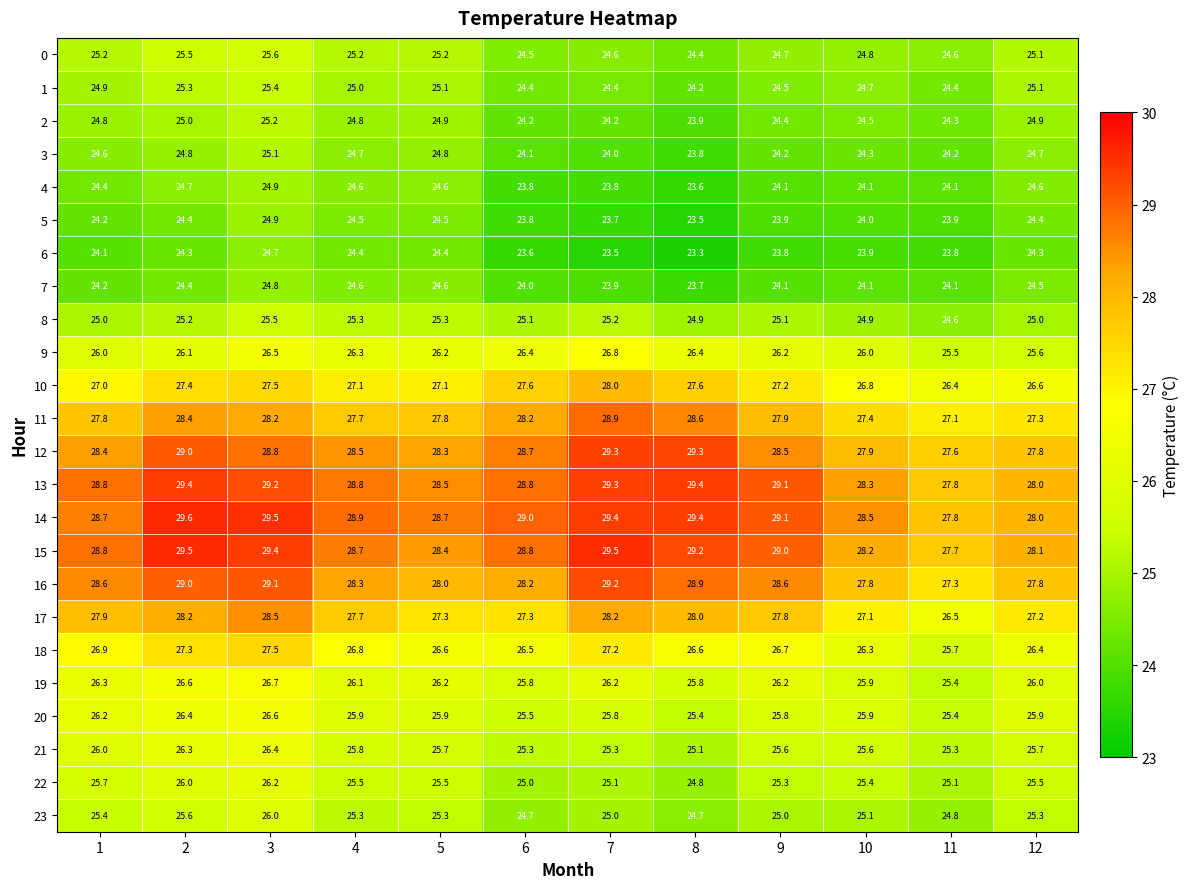

What is the average value of the 6 series?

24.0